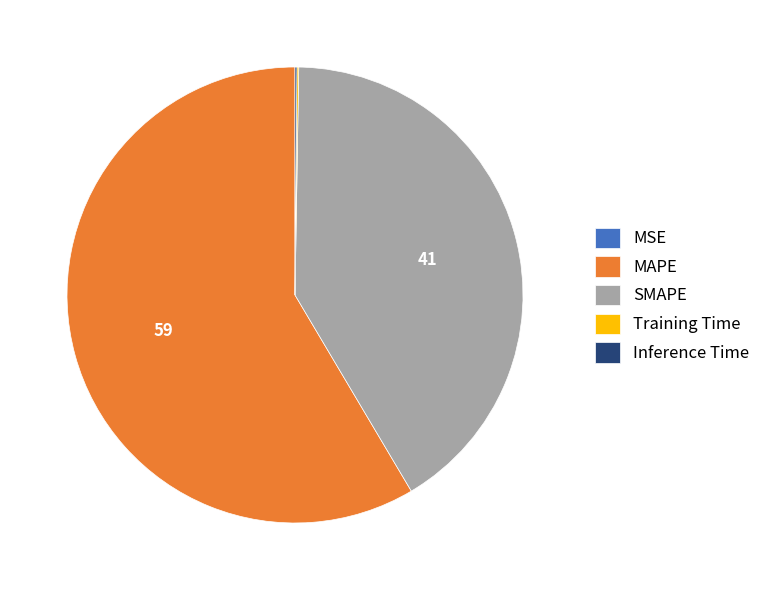

Do MAPE and SMAPE together represent more than half of the pie?

Yes